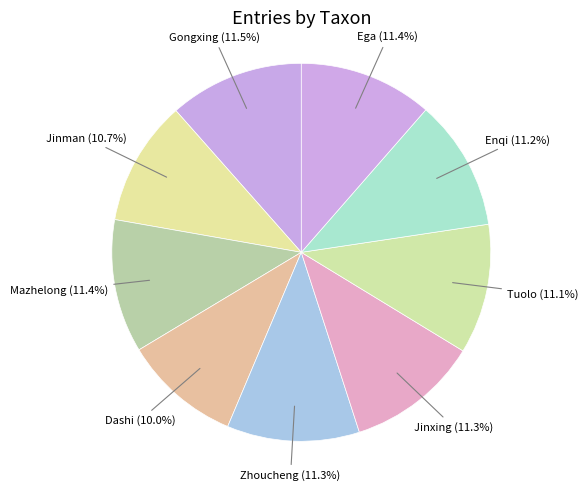

Is there any slice that represents more than half of the pie?

No